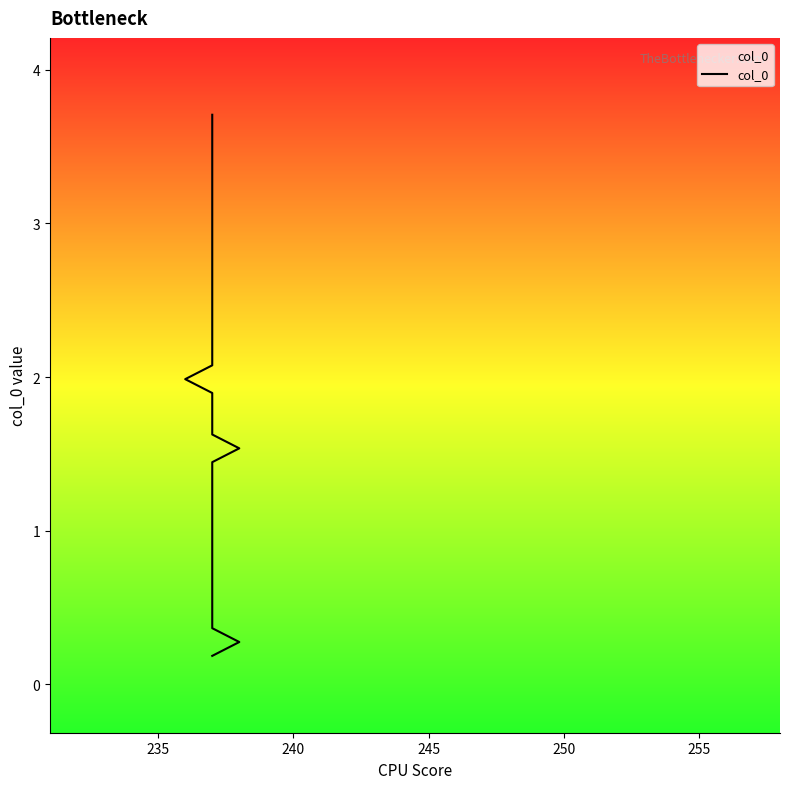

What is the smallest value displayed?

0.2